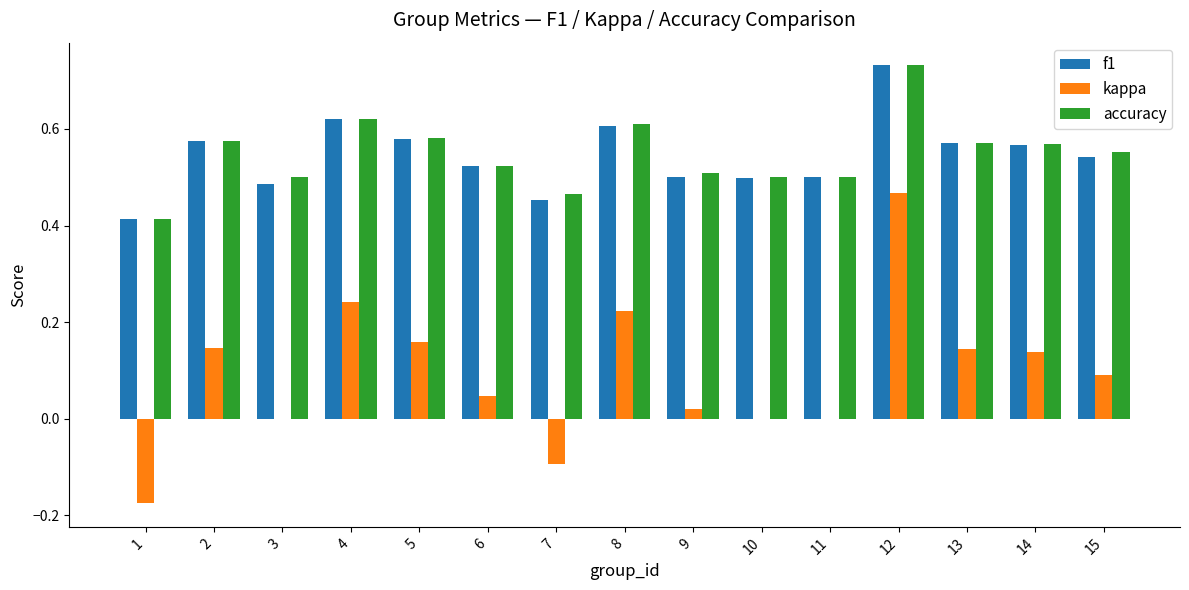

What are all the series names shown in the legend?

f1, kappa, accuracy